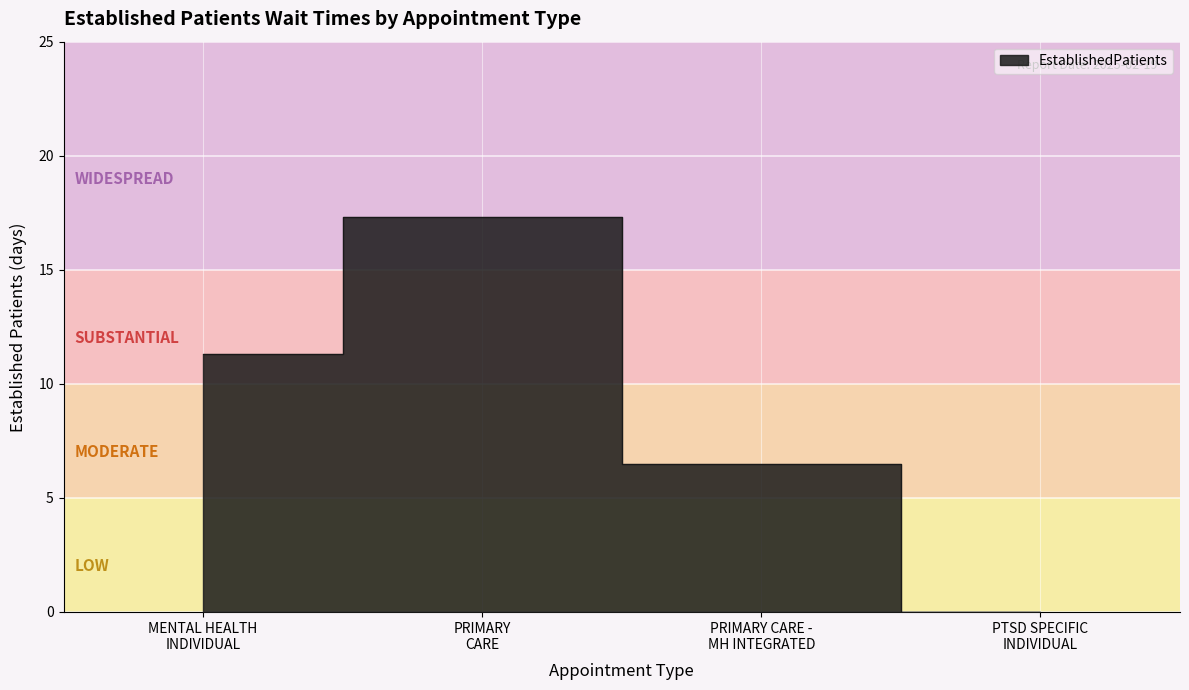

What is the change in value from PRIMARY CARE - MH INTEGRATED to PTSD SPECIFIC INDIVIDUAL?

-6.5